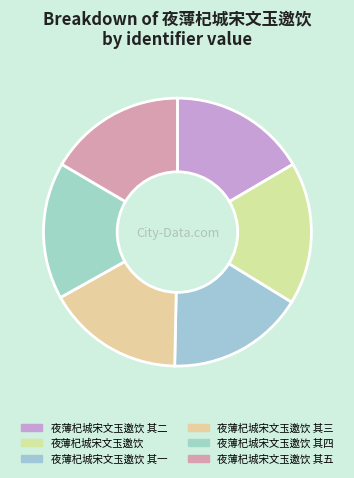

The 夜薄杞城宋文玉邀饮 其一 slice represents 22% of the pie. True or false?

False